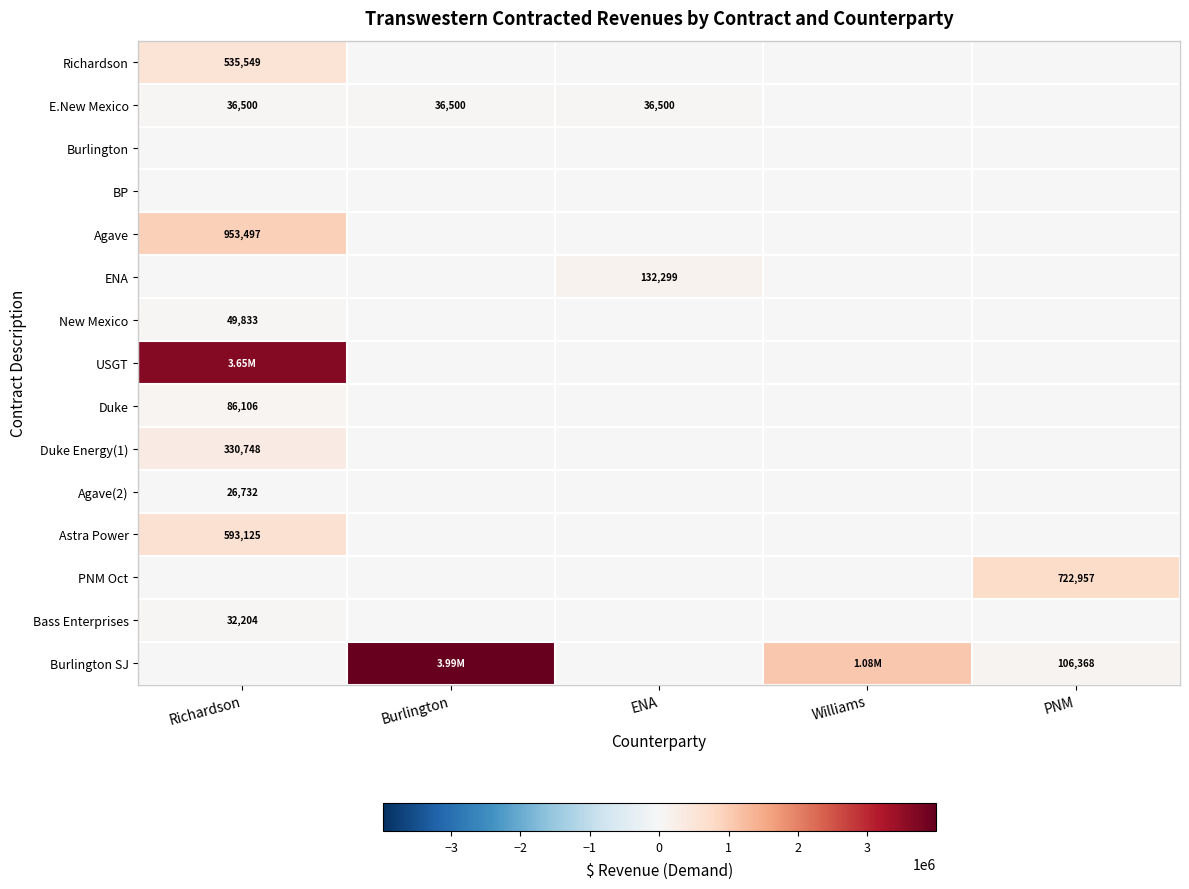

Is the value of ENA at ENA greater than the value of Astra Power at Richardson?

No